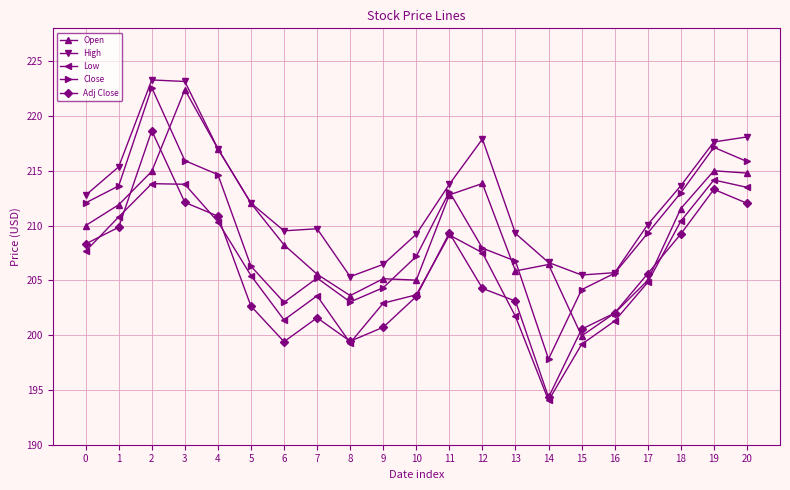

Is it true that Adj Close equals 111.6 at 10?

False